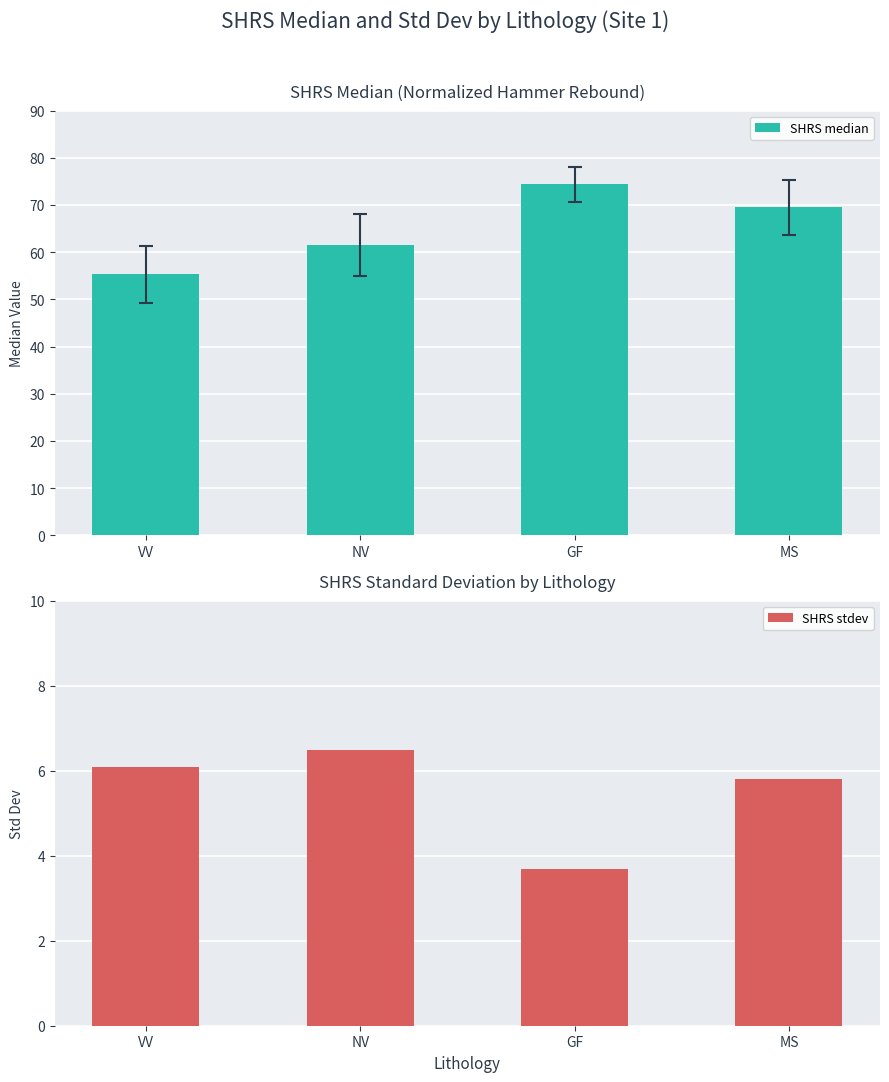

True or false: SHRS stdev has a value of 2.9 at MS.

False